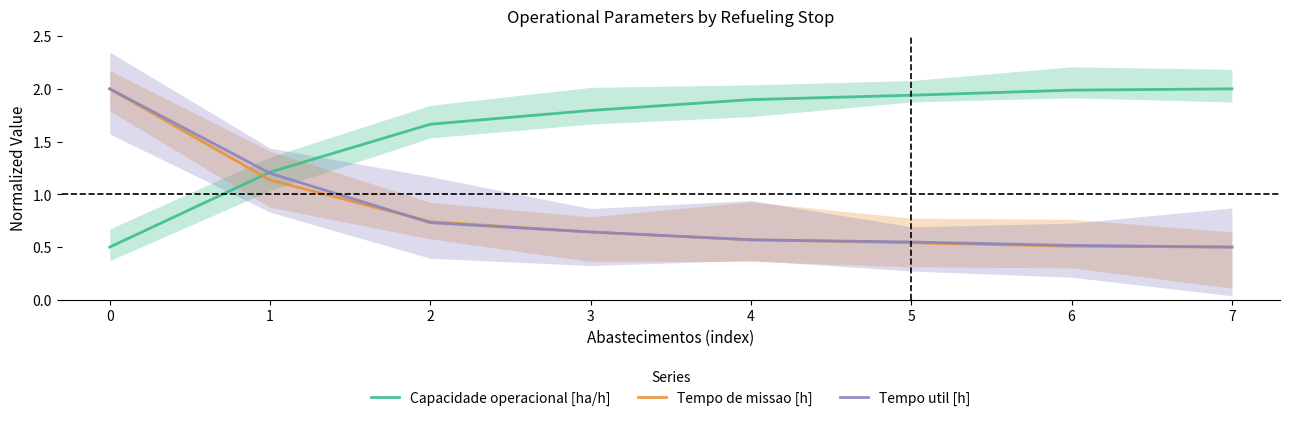

Between which two adjacent categories do Tempo de missao [h] and Capacidade operacional [ha/h] first intersect?

0 and 1